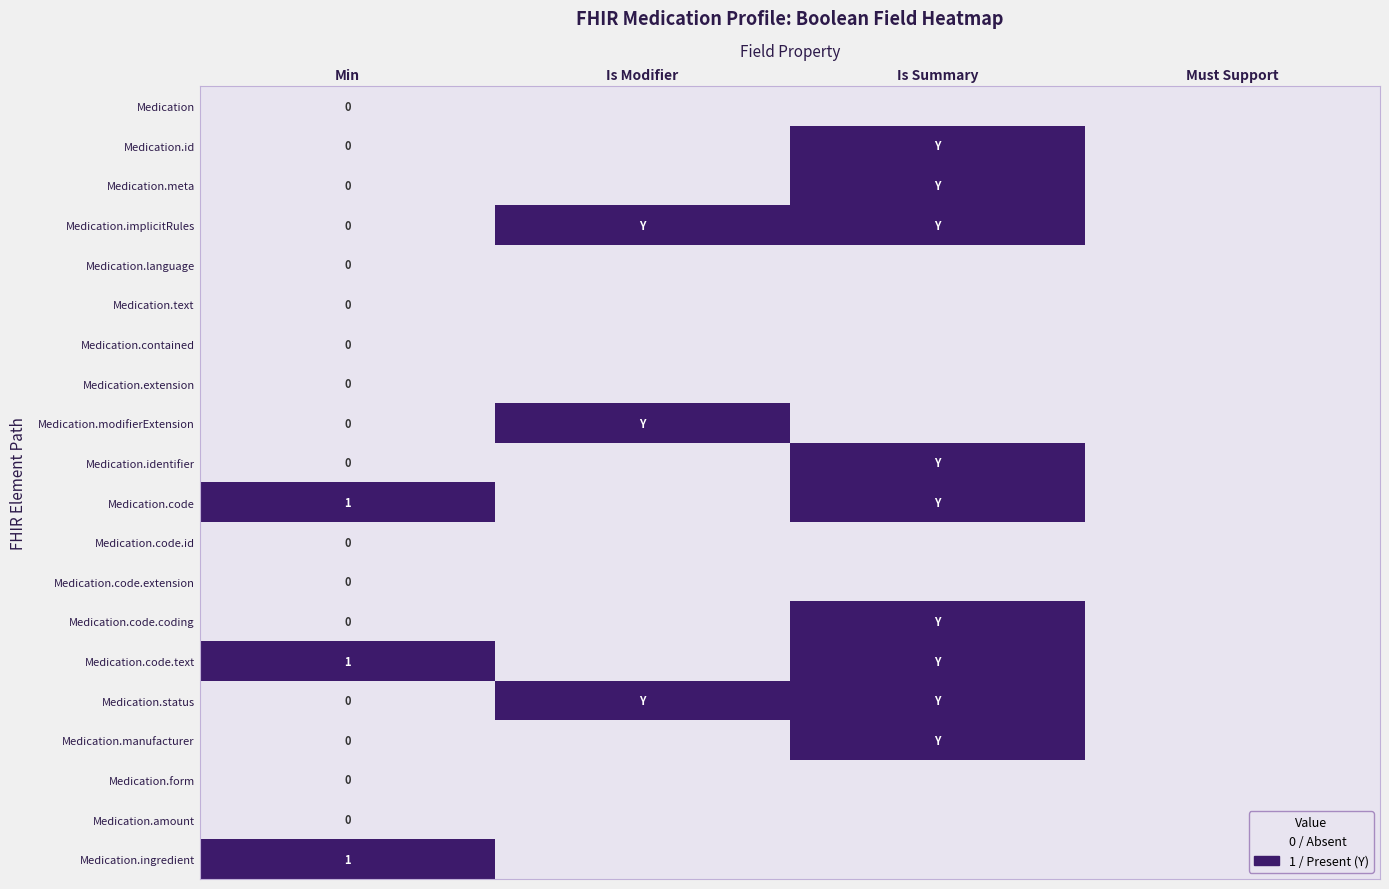

The value of Medication.language at Is Summary is 0. True or false?

True